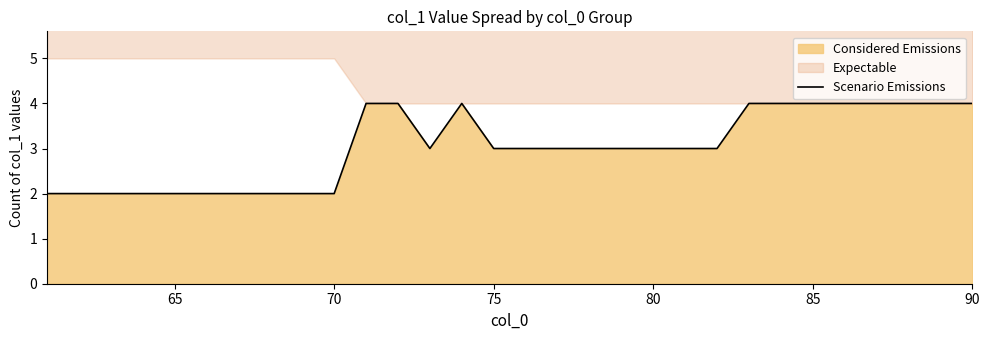

What is the maximum value for Scenario Emissions?

4